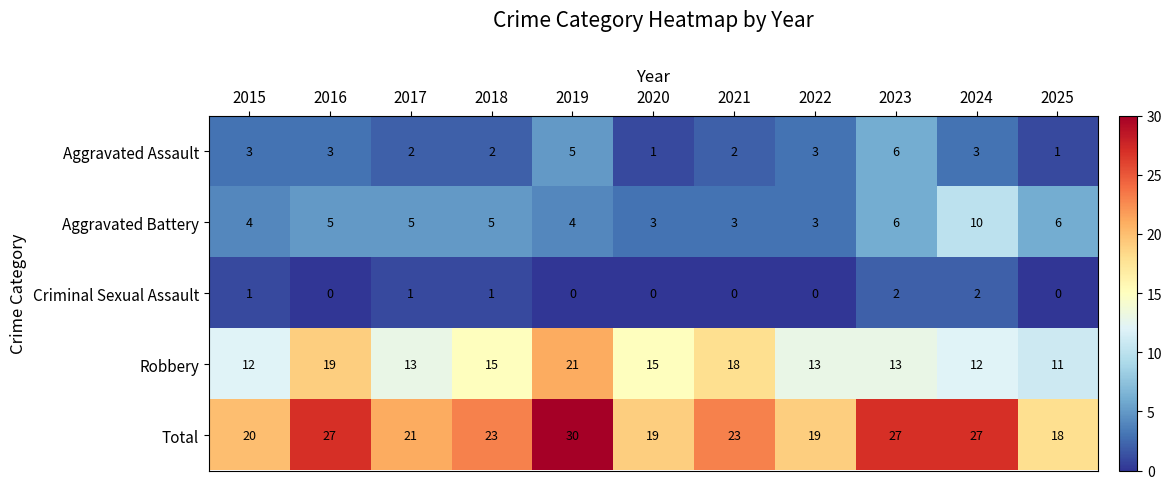

Which category has the highest value across all series?

2019